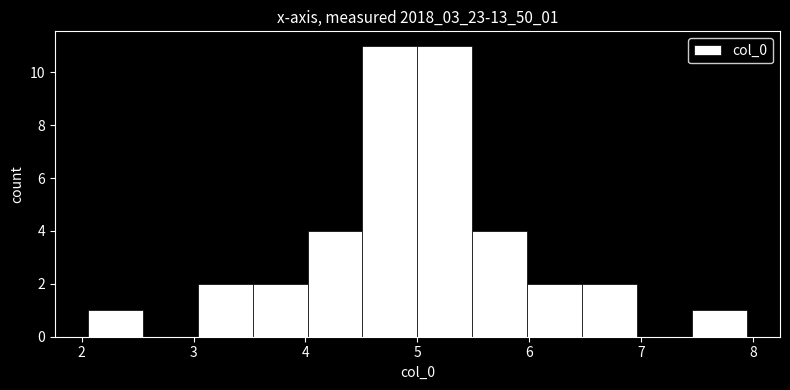

Reading left to right, list every bar in this chart as the range it spans on the x-axis followed by its height. Neither the bar edges nor the heights are printed on the chart, so give them approximately, as read against the axes.

2.1 to 2.5: 1
2.5 to 3.0: 0
3.0 to 3.5: 2
3.5 to 4.0: 2
4.0 to 4.5: 4
4.5 to 5.0: 11
5.0 to 5.5: 11
5.5 to 6.0: 4
6.0 to 6.5: 2
6.5 to 7.0: 2
7.0 to 7.5: 0
7.5 to 7.9: 1